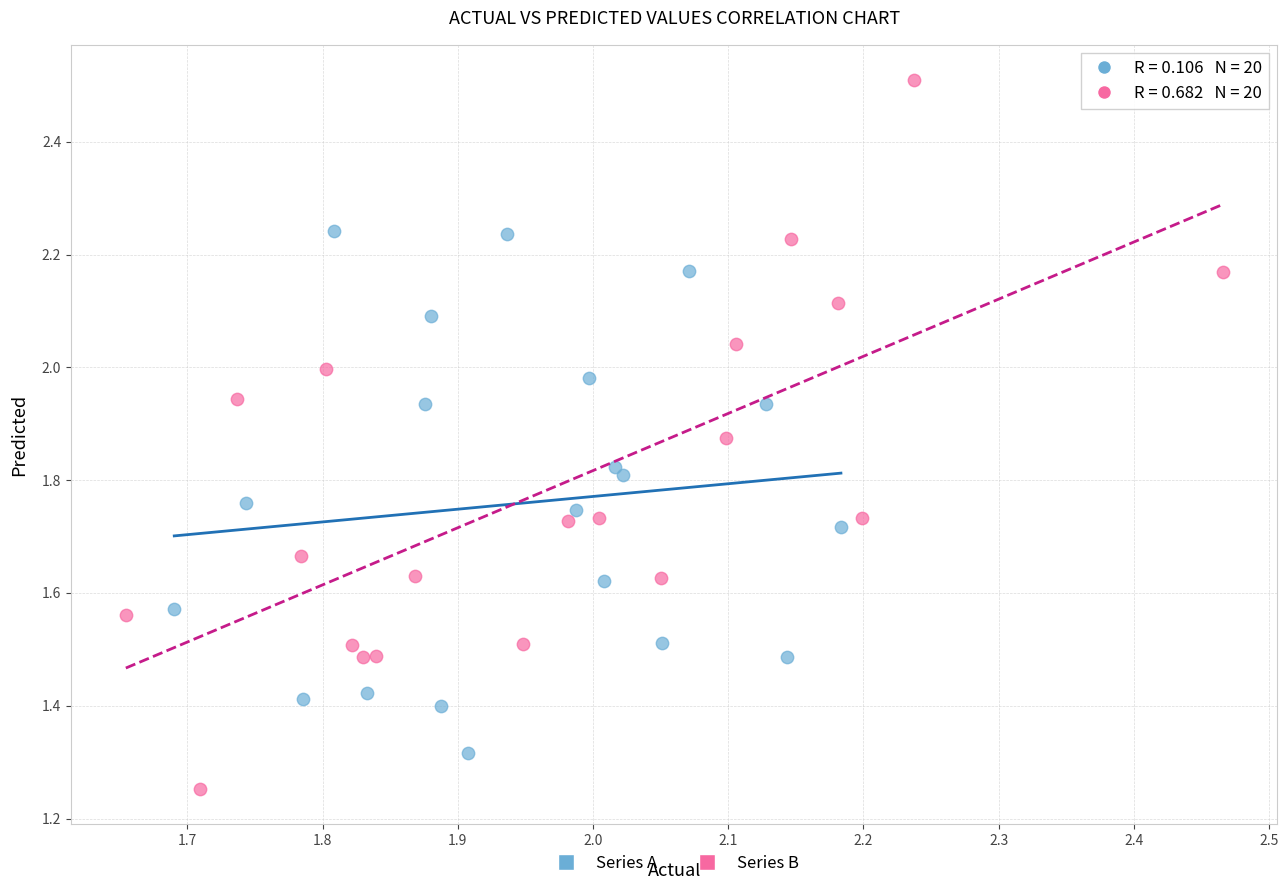

Which series contains the lowest Y value?

Series B